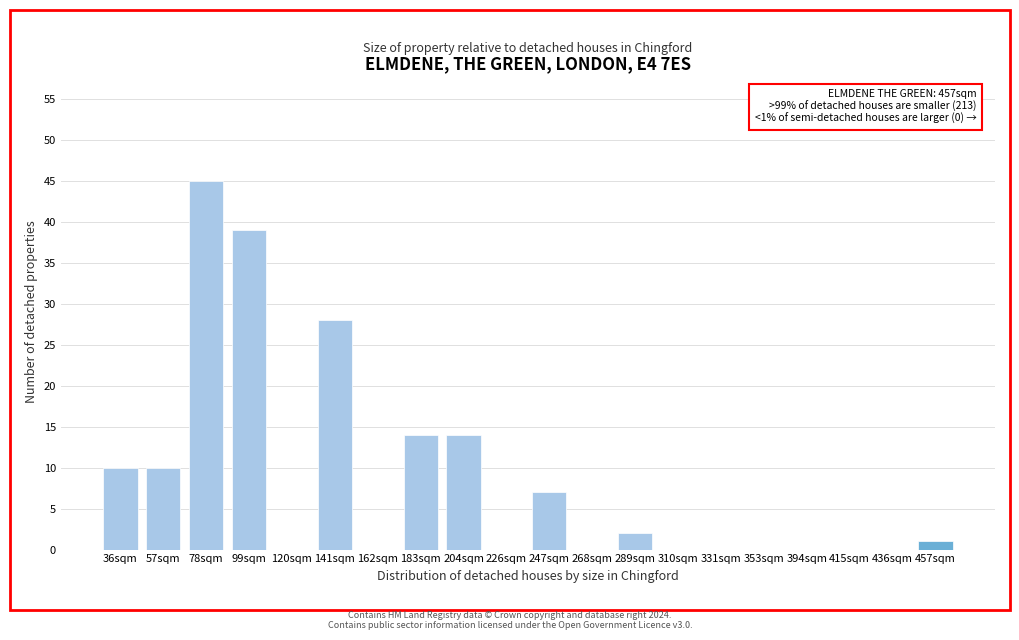

Reading left to right, what are all the values shown in this chart?

36sqm=10	57sqm=10	78sqm=45	99sqm=39	120sqm=0	141sqm=28	162sqm=0	183sqm=14	204sqm=14	226sqm=0	247sqm=7	268sqm=0	289sqm=2	310sqm=0	331sqm=0	353sqm=0	394sqm=0	415sqm=0	436sqm=0	457sqm=1